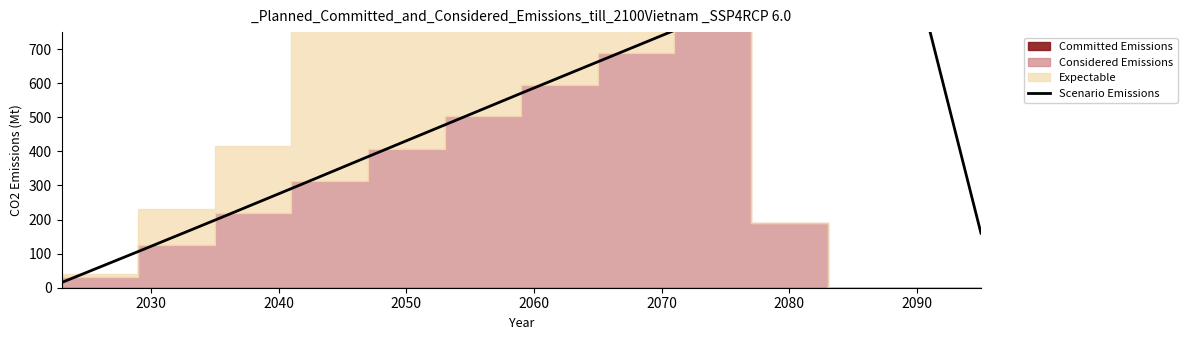

What is the greatest value displayed?

1049.5